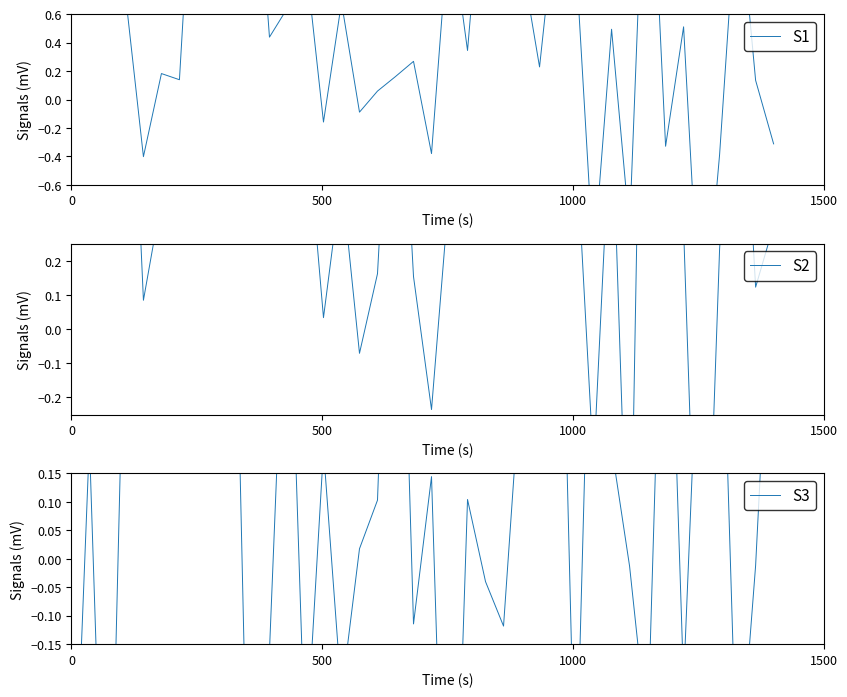

Which series has the widest spread of values?

S1